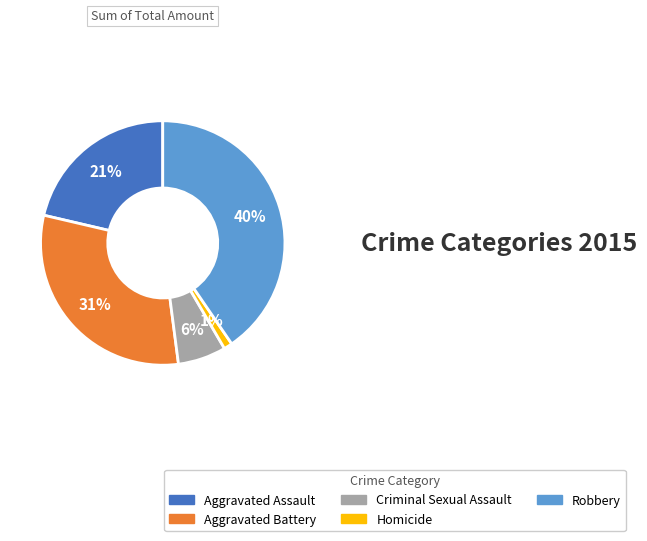

Rank the categories by value from lowest to highest.

Homicide, Criminal Sexual Assault, Aggravated Assault, Aggravated Battery, Robbery